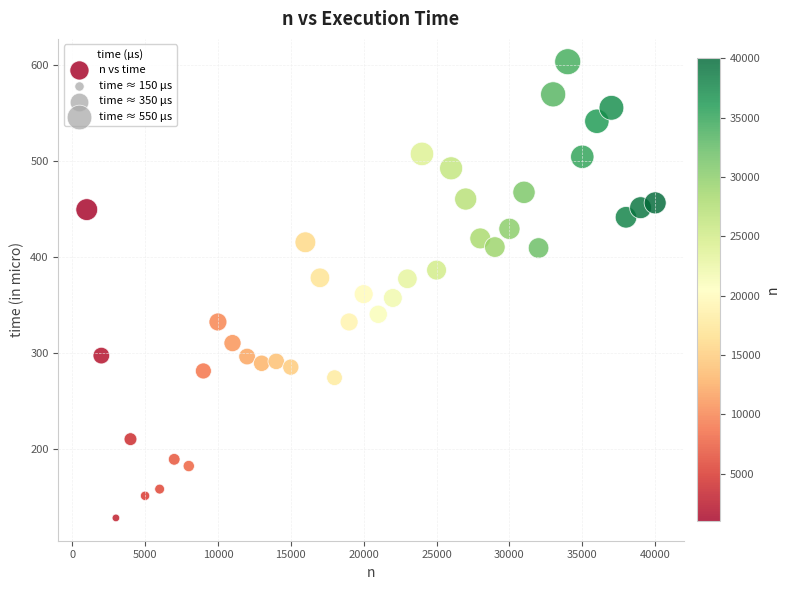

What is the range of Y values (max minus min)?

475